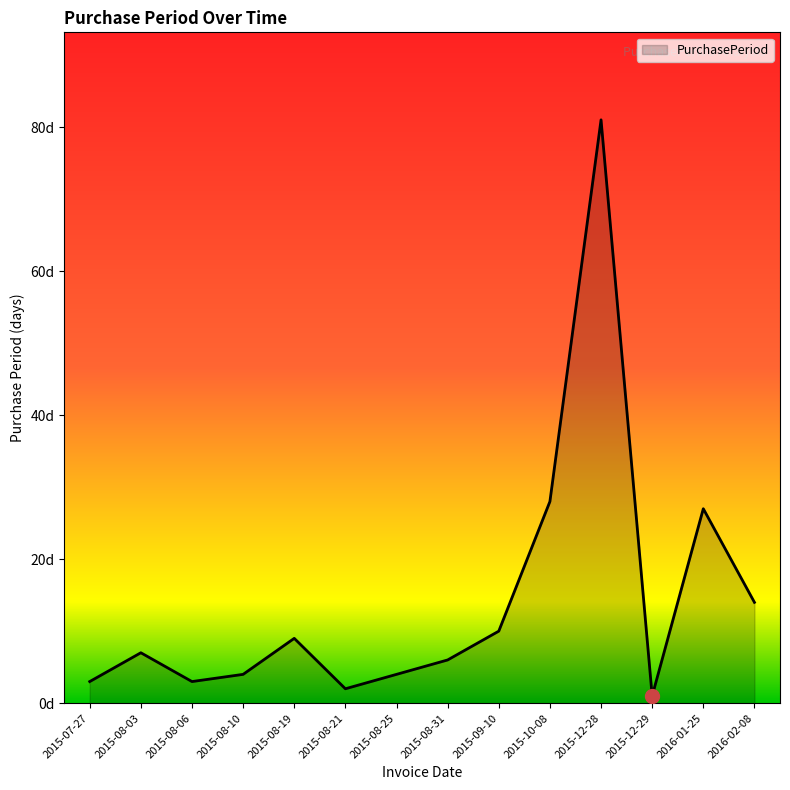

Which has a higher value, 2015-08-31 or 2015-12-29?

2015-08-31